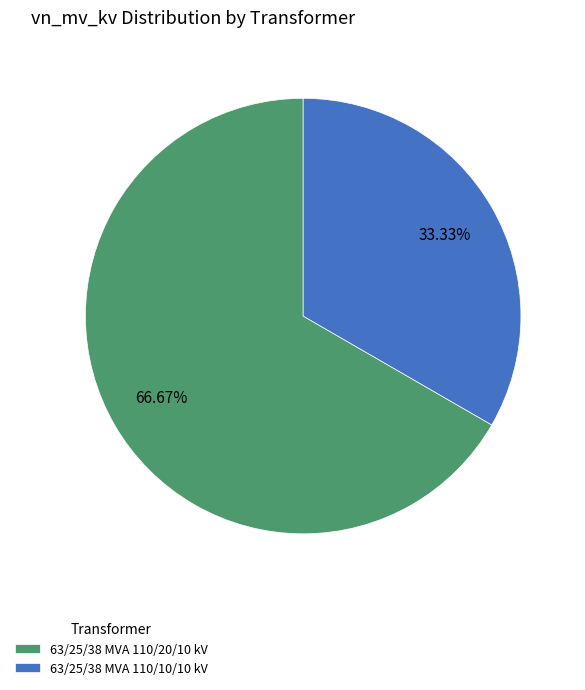

What is the total percentage of 63/25/38 MVA 110/20/10 kV and 63/25/38 MVA 110/10/10 kV?

100.0%